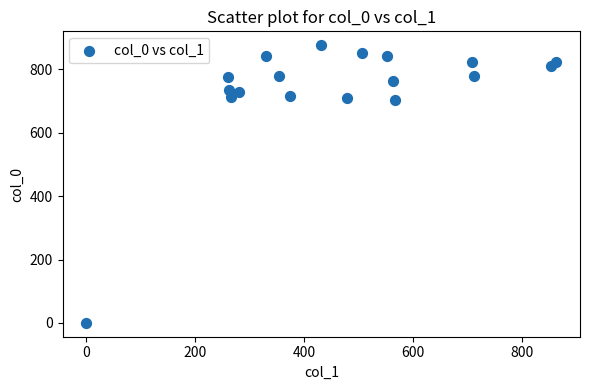

What is the range of Y values (max minus min)?

876.7